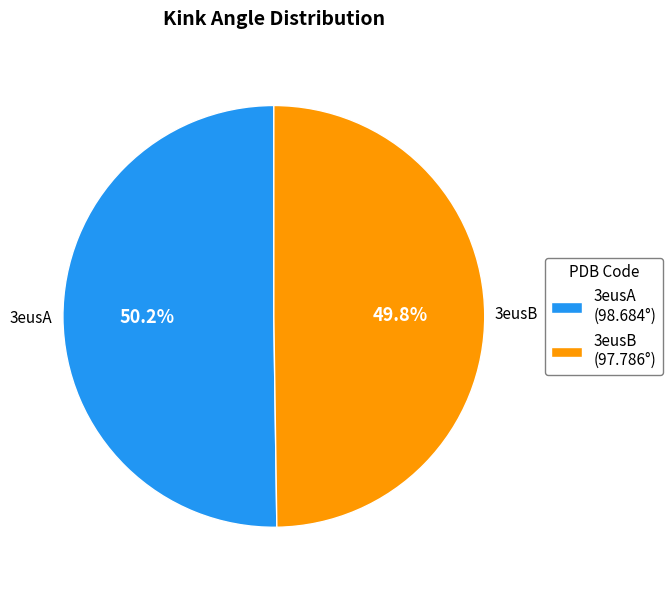

What percentage is NOT represented by 3eusA?

49.8%